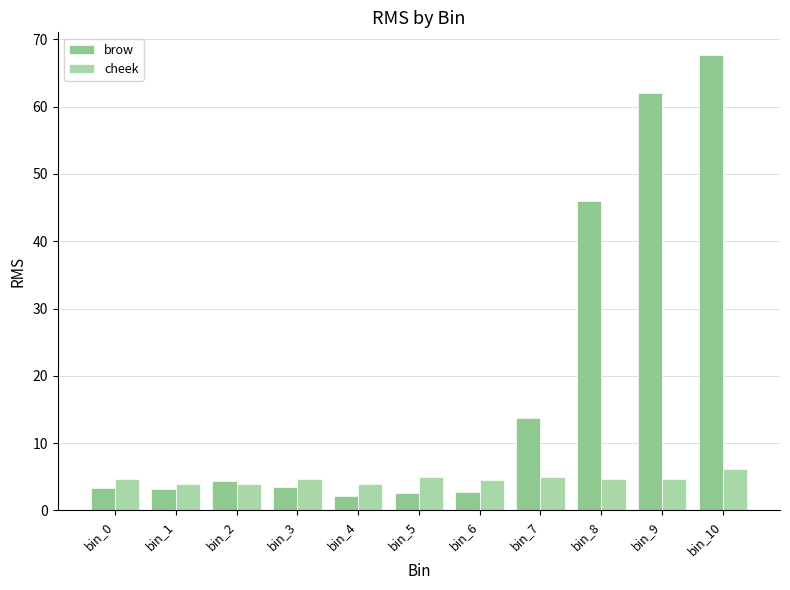

True or false: brow has a value of 2.5 at bin_5.

True